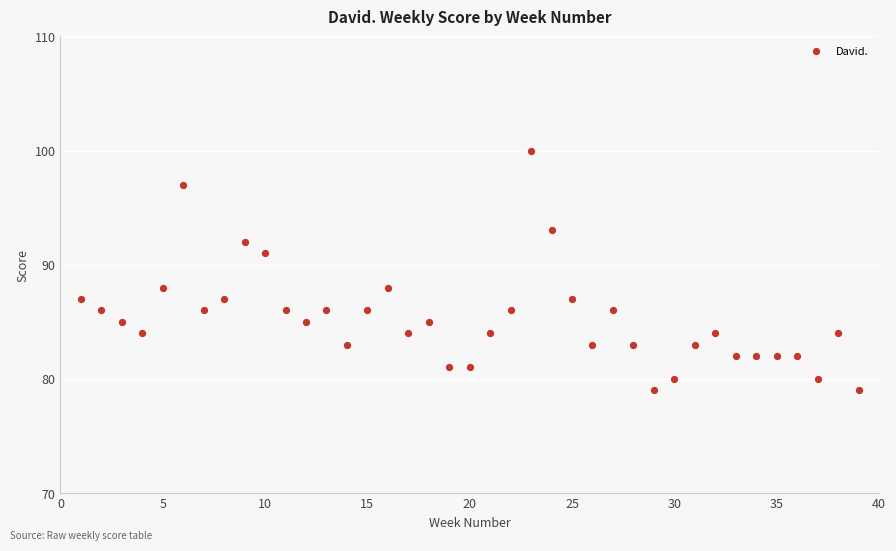

What is the range of Y values (max minus min)?

21